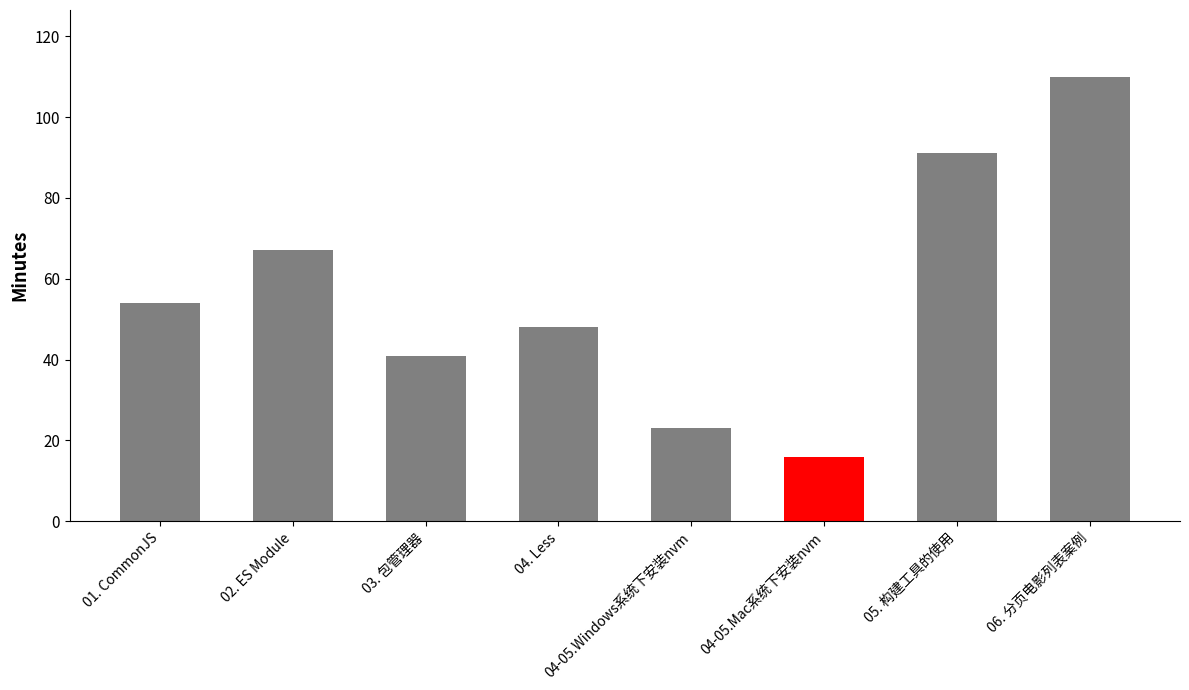

Reading left to right, transcribe all the data shown in this chart.

54	67	41	48	23	16	91	110